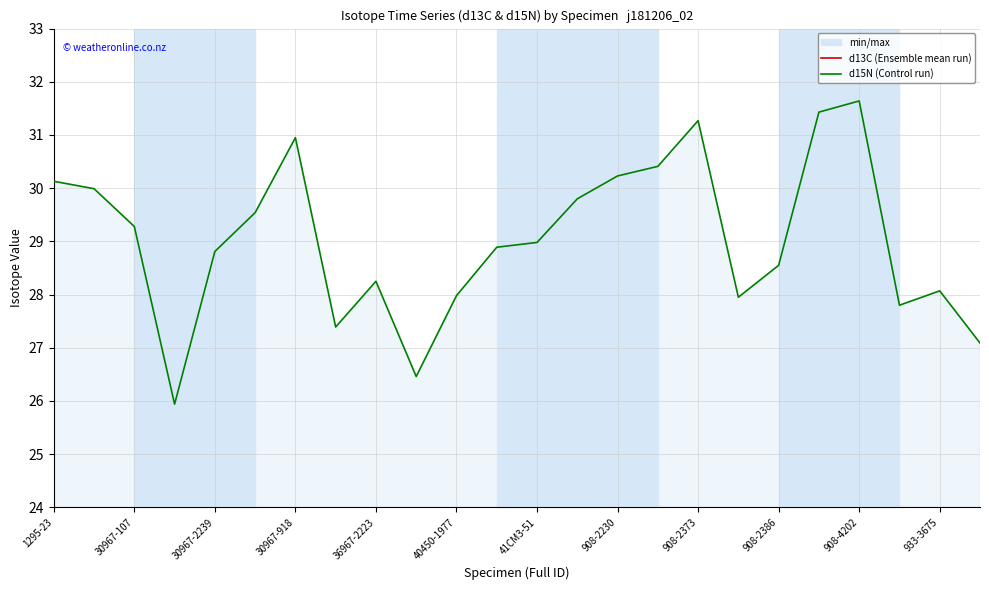

True or false: d13C and d15N cross at least once.

False